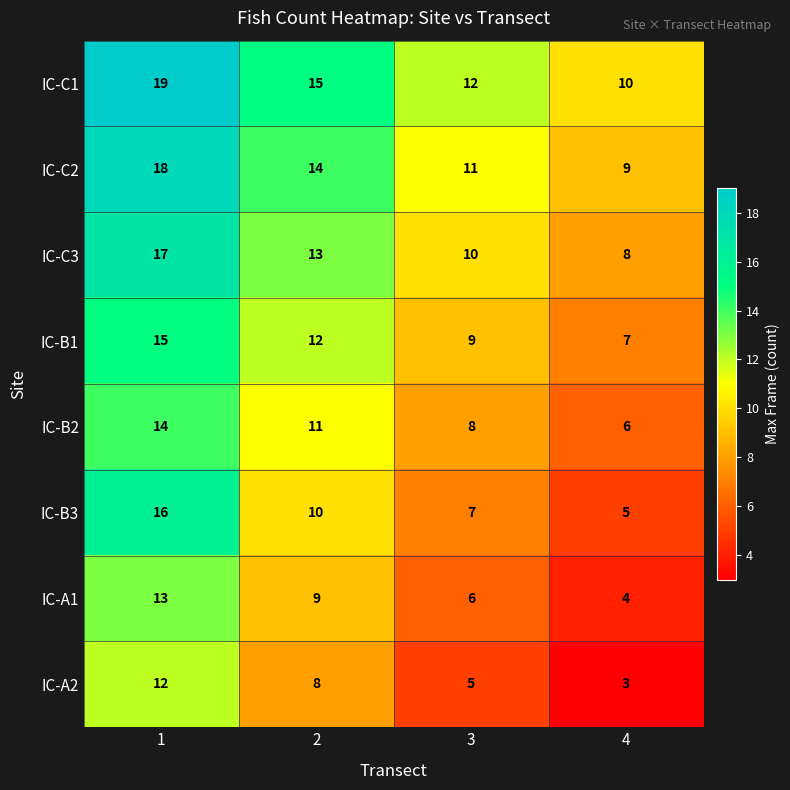

What is the difference between the maximum and minimum values in the IC-C2 series?

9